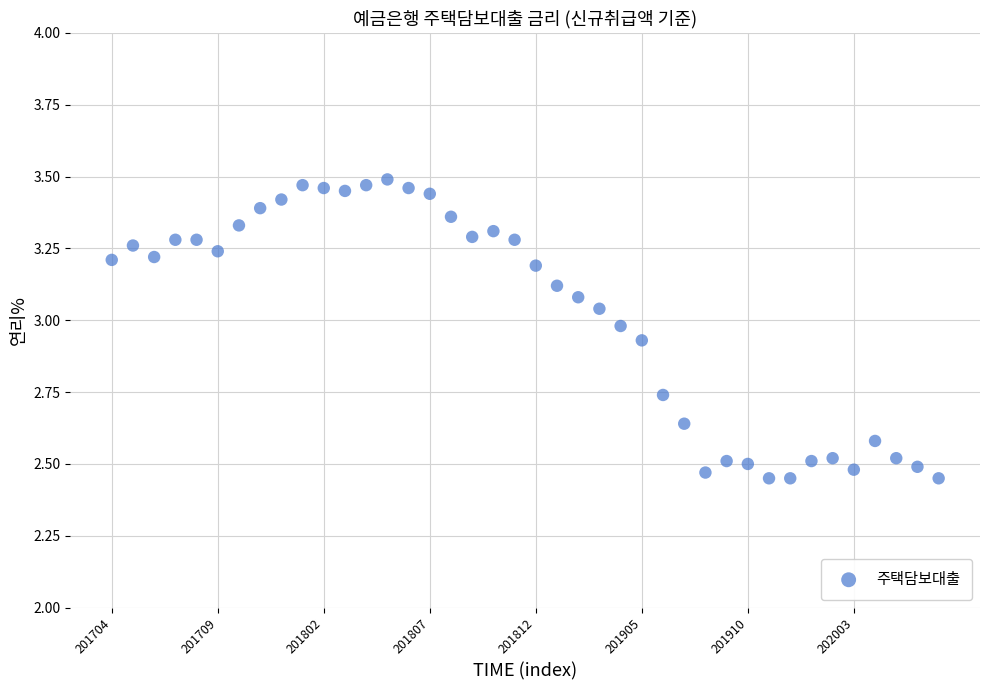

What is the range of Y values (max minus min)?

1.0